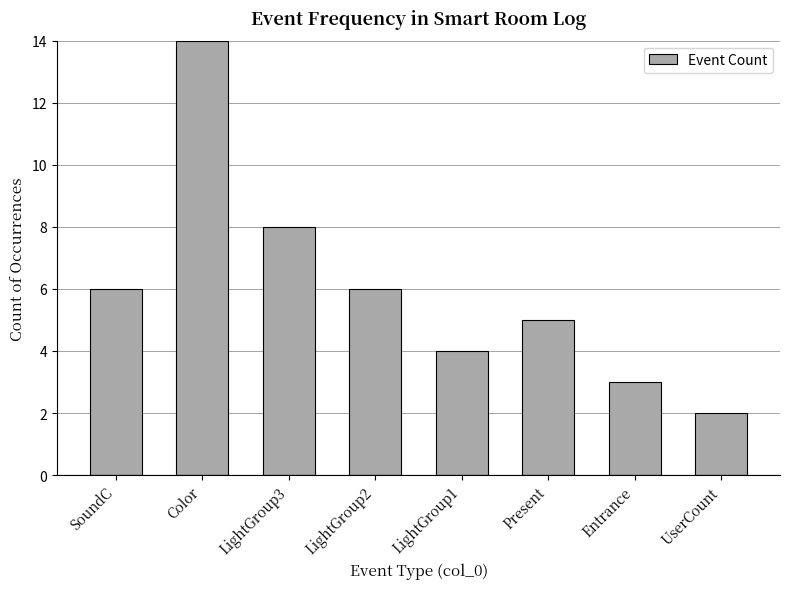

Which category has the highest value across all series?

Color